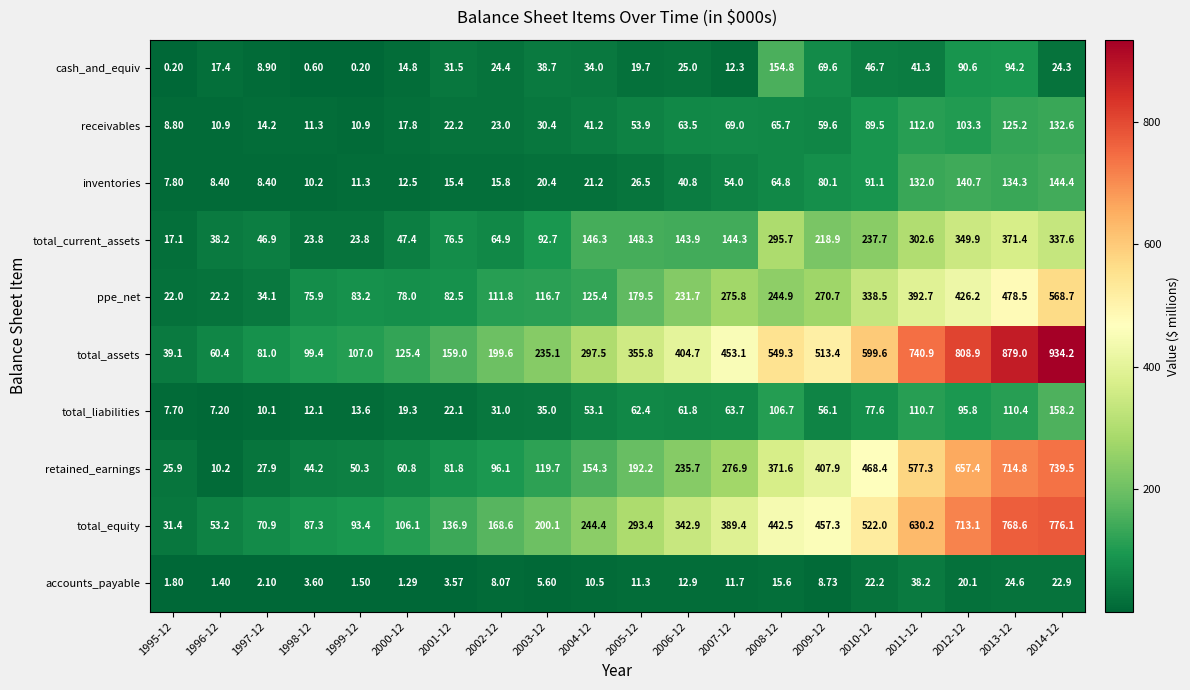

Rank the series at 2011-12 from highest to lowest value.

total_assets, total_equity, retained_earnings, ppe_net, total_current_assets, inventories, receivables, total_liabilities, cash_and_equiv, accounts_payable